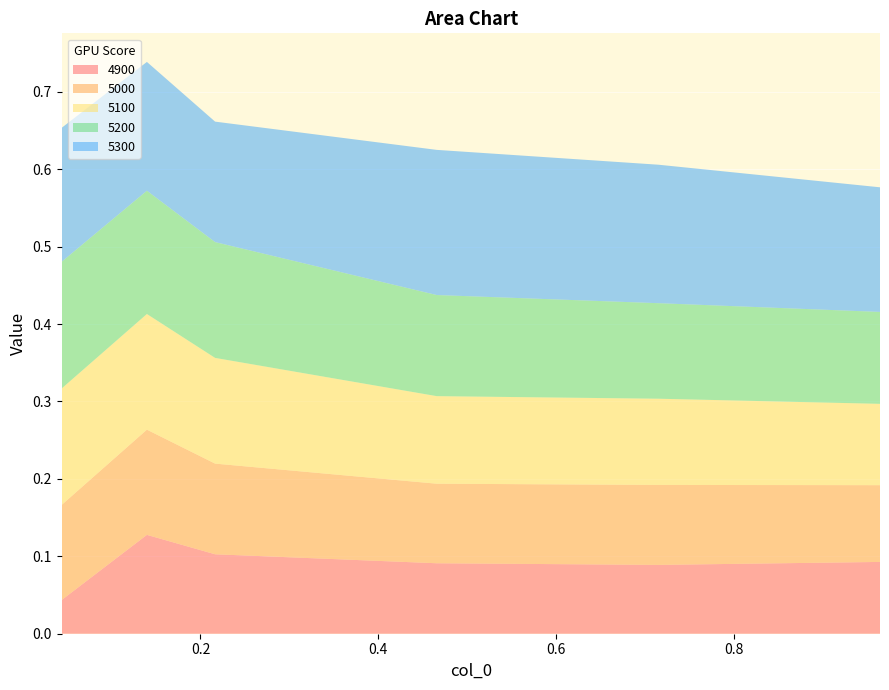

Reading right to left, list all the values displayed in this chart.

4900: 0.1	0.1	0.1	0.1	0.1	0.0
5000: 0.1	0.1	0.1	0.1	0.1	0.1
5100: 0.1	0.1	0.1	0.1	0.1	0.2
5200: 0.1	0.1	0.1	0.1	0.2	0.2
5300: 0.2	0.2	0.2	0.2	0.2	0.2